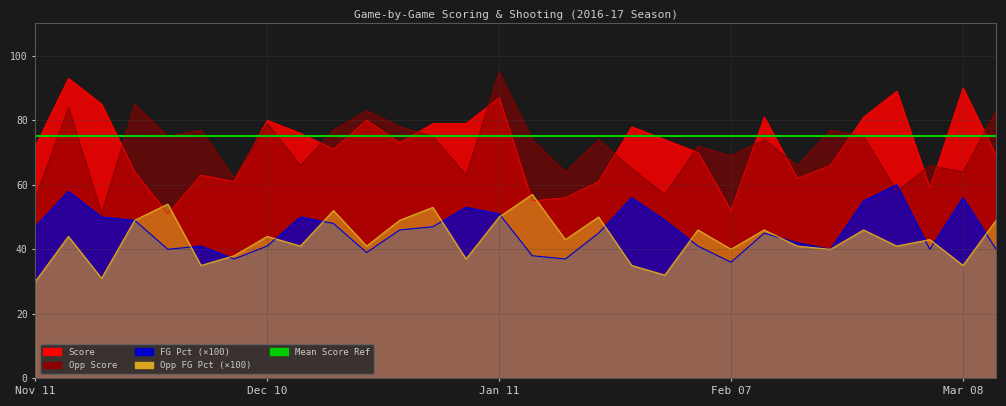

Count the number of data series in this chart.

4